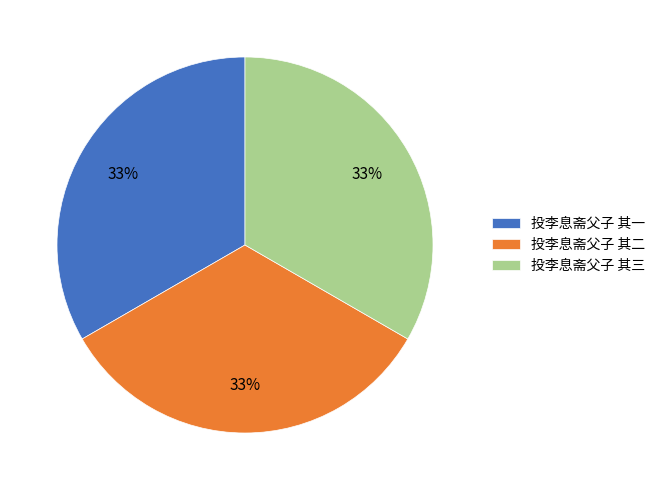

The 投李息斋父子 其三 slice represents 33% of the pie. True or false?

True